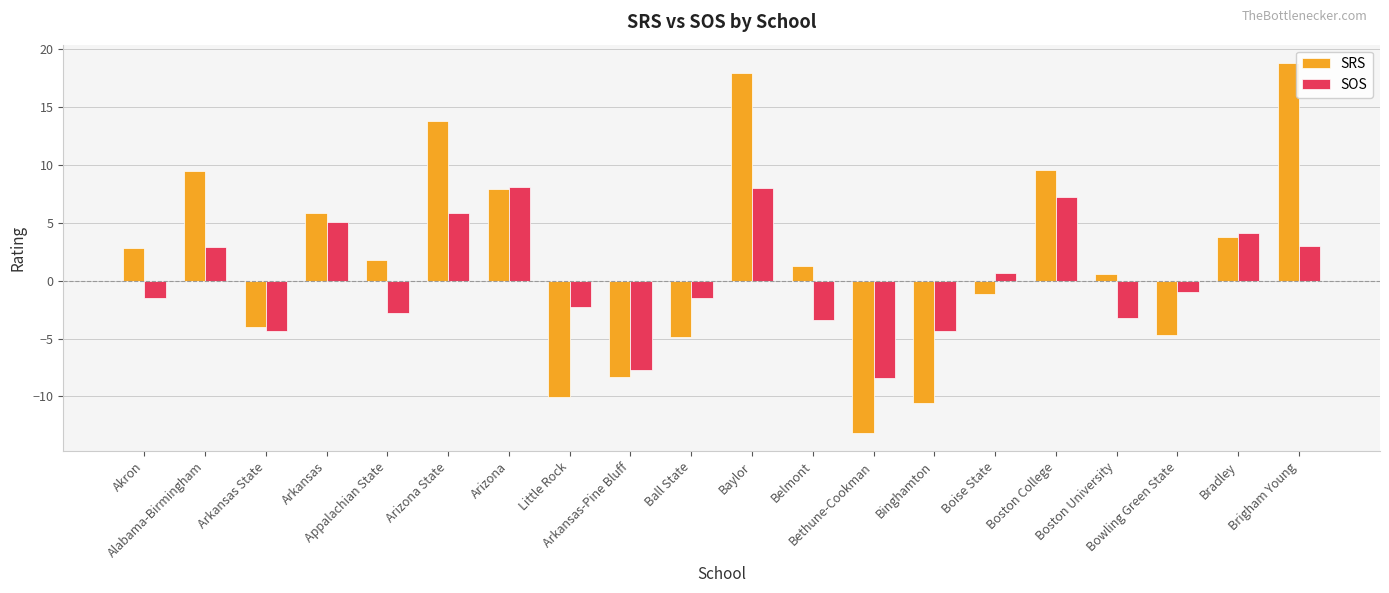

What is the label of the 4th bar from the left?

Arkansas